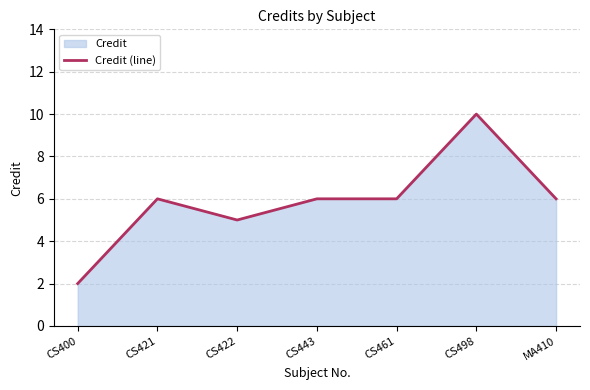

The chart shows a value of 4 at CS443. True or false?

False